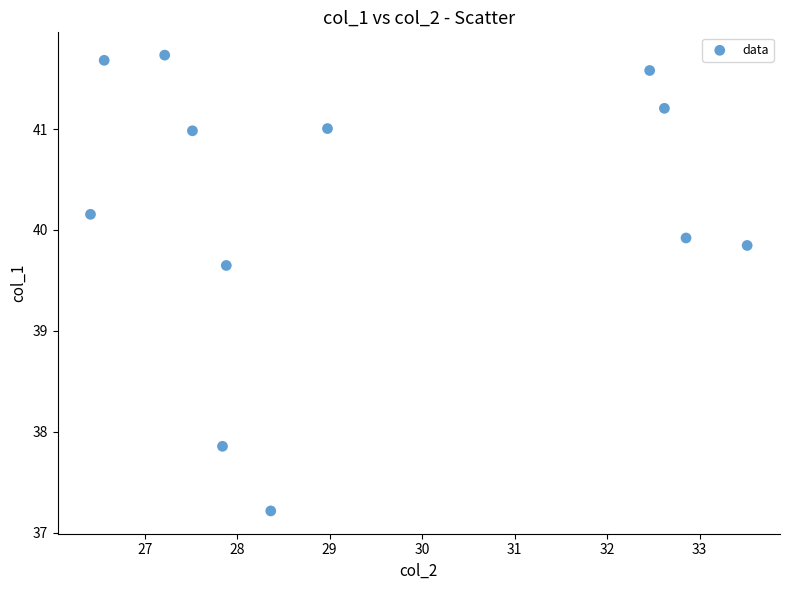

What is the average Y value?

40.2